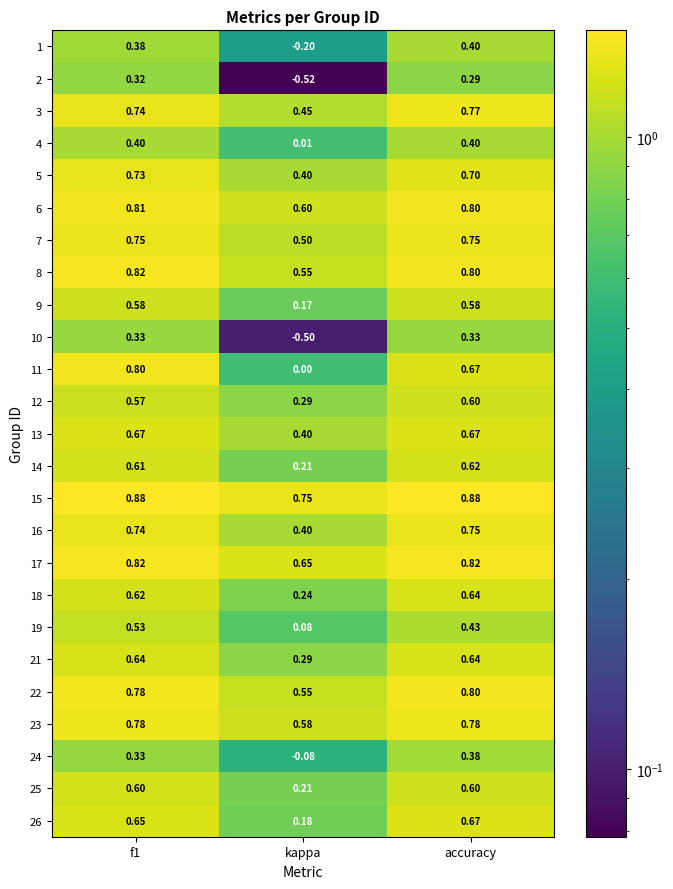

At which label does 22 reach its peak?

accuracy